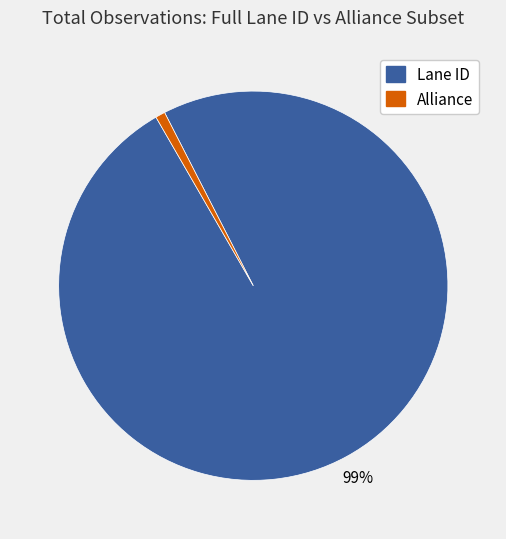

What percentage is the Lane ID slice, to the nearest percent?

99%